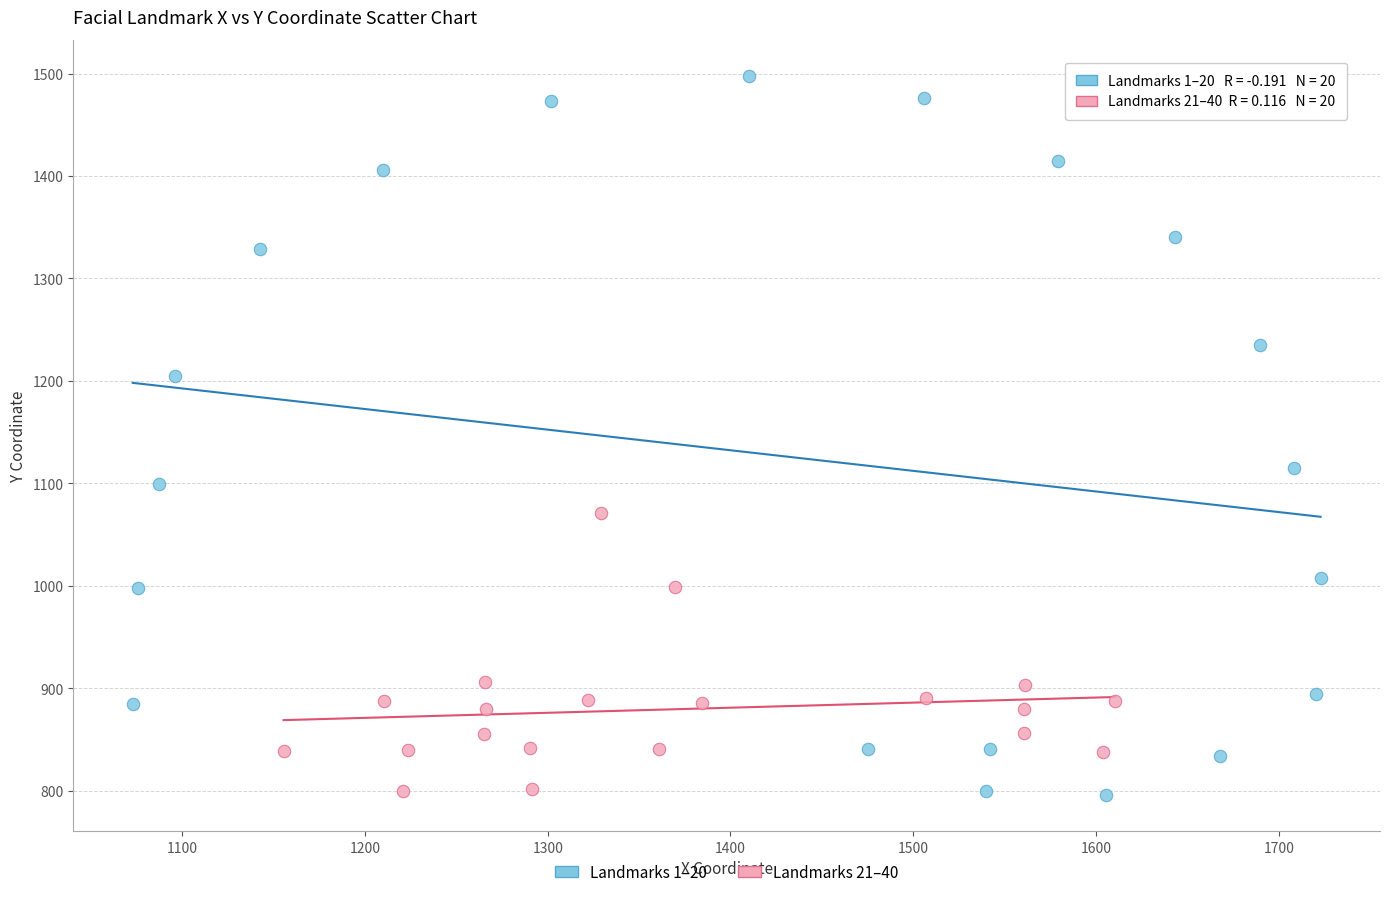

What are all the series names shown in the legend?

Landmarks 1–20, Landmarks 21–40